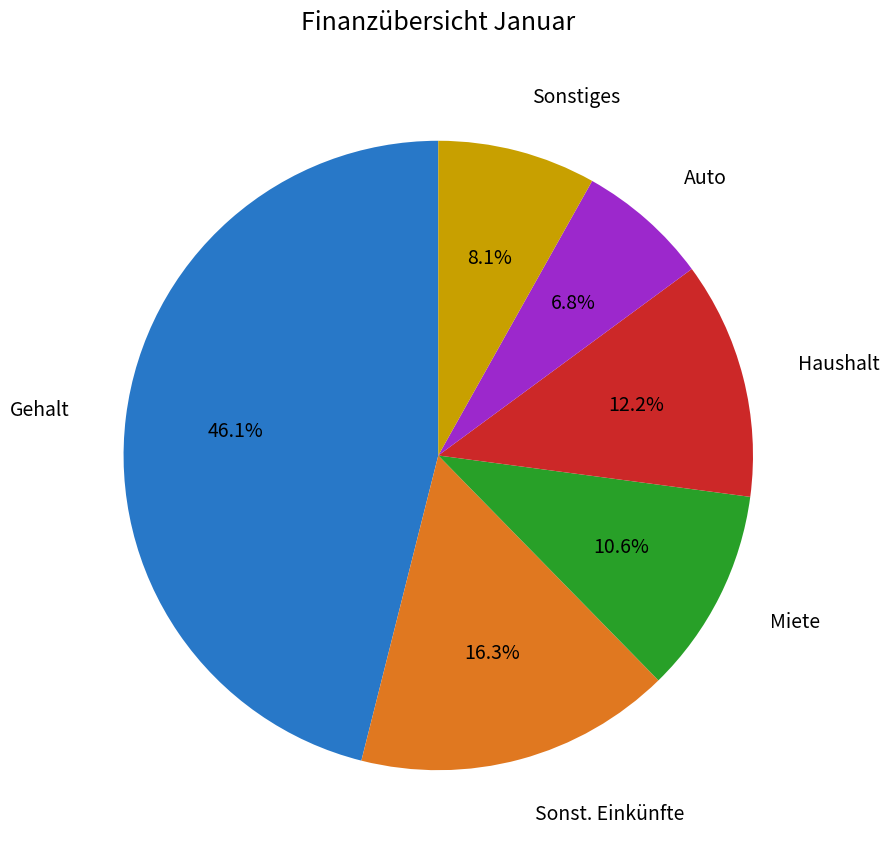

Is there a majority slice in this chart?

No